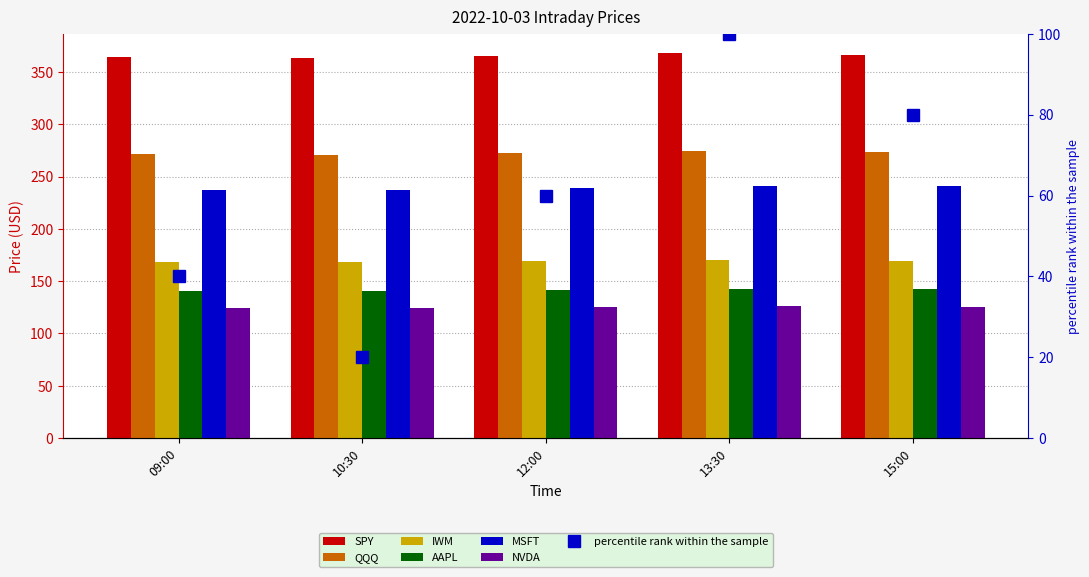

What is the difference between the QQQ values at 12:00 and 10:30?

1.8